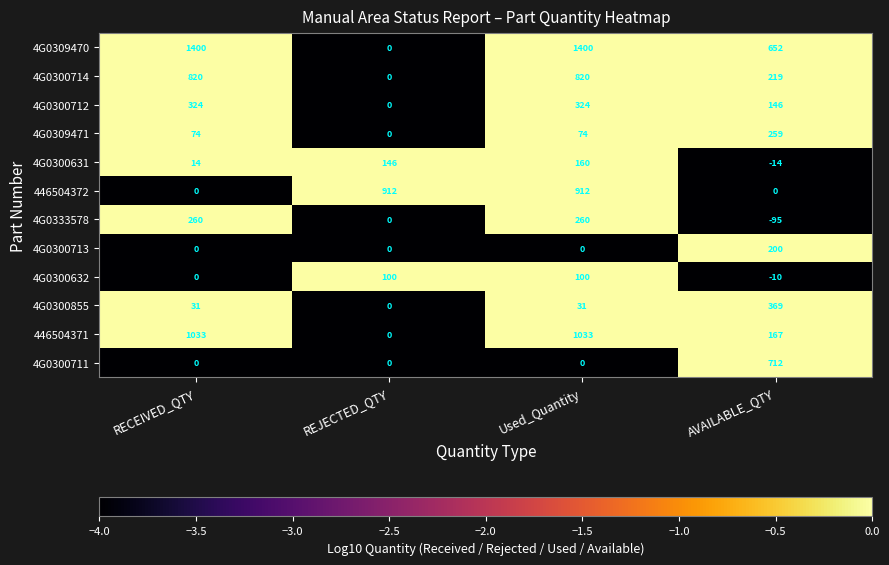

The 4G0300631 series shows 22 at RECEIVED_QTY. True or false?

False